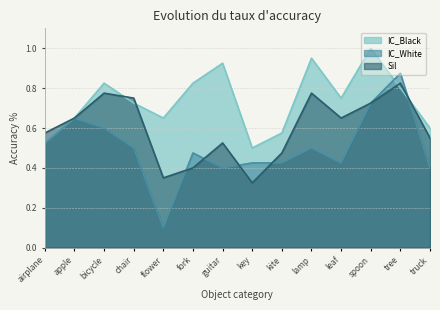

What is the minimum value shown in the chart?

0.1